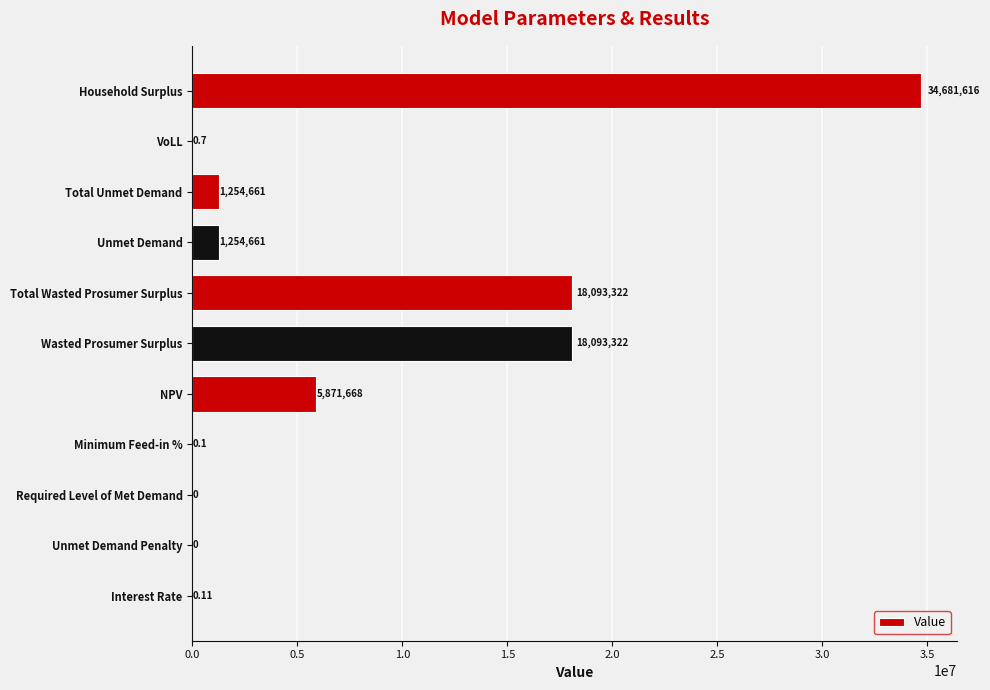

Which has a higher value, NPV or Total Unmet Demand?

NPV